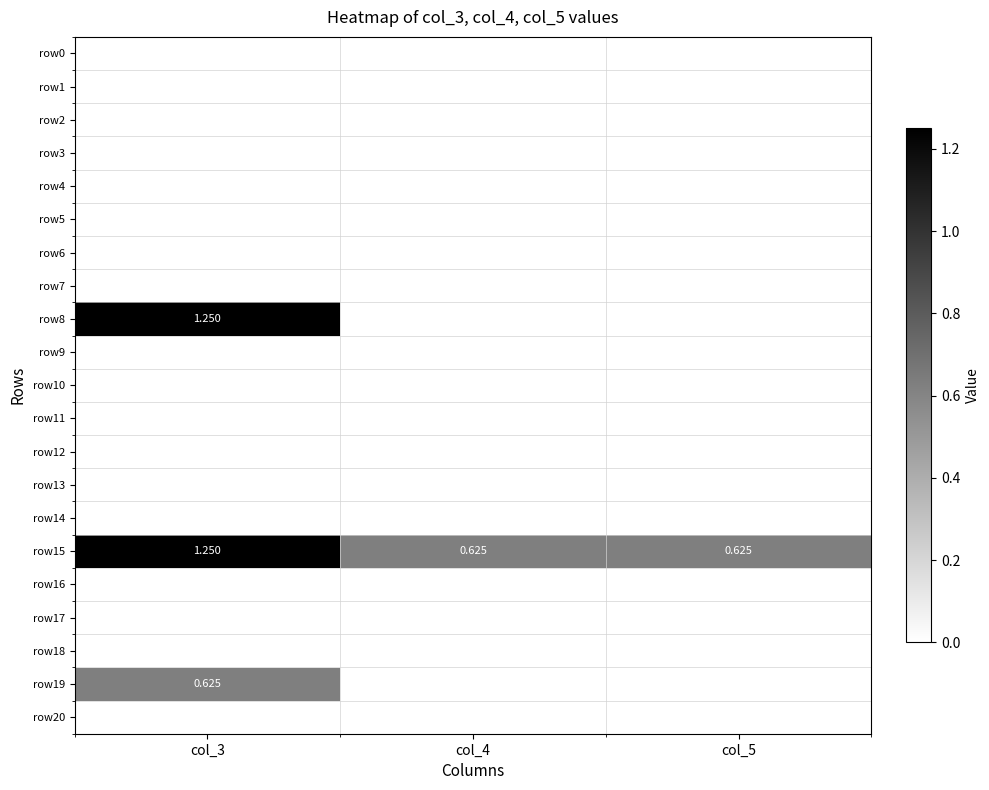

At how many categories does at least one series exceed 0?

3